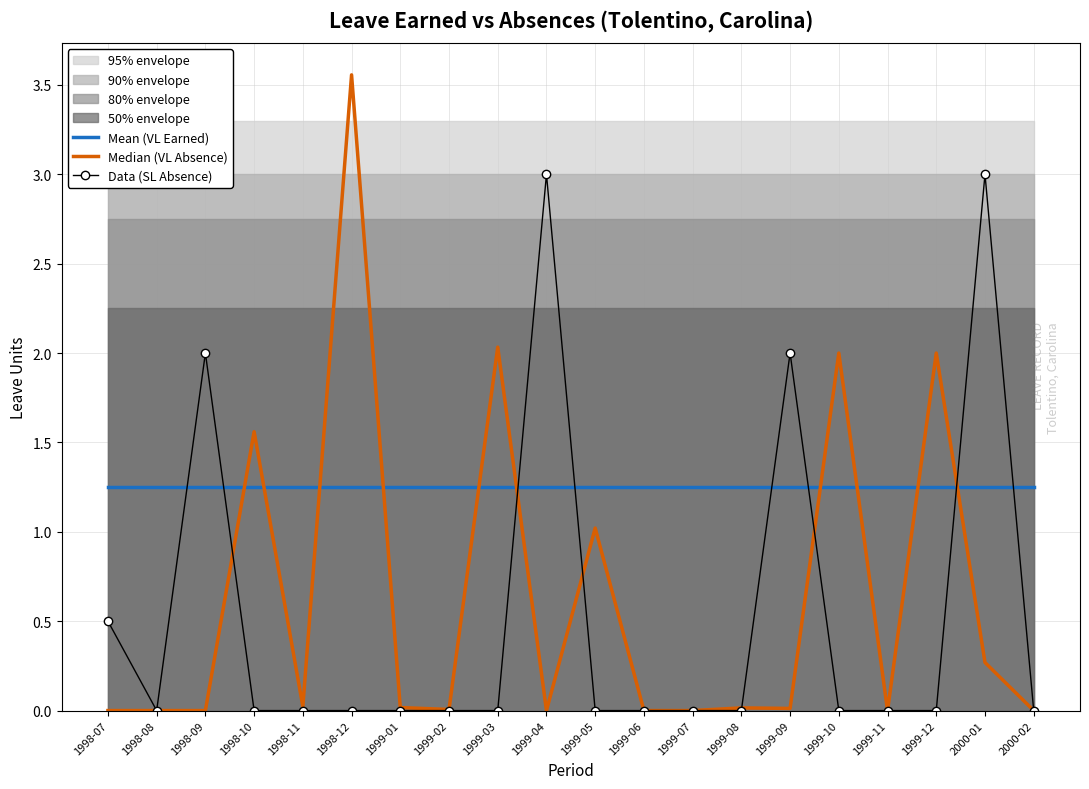

At which category is the sum across all series the highest?

1998-12